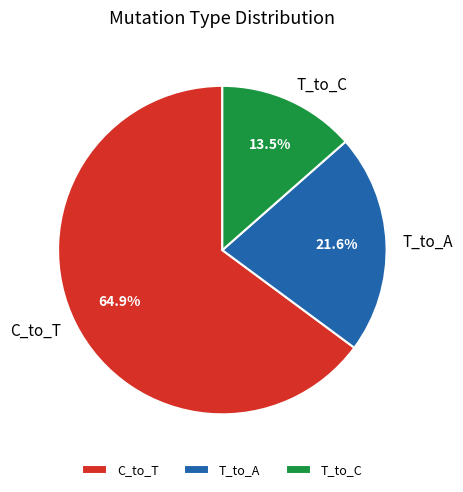

Does C_to_T represent more than half of the total?

Yes